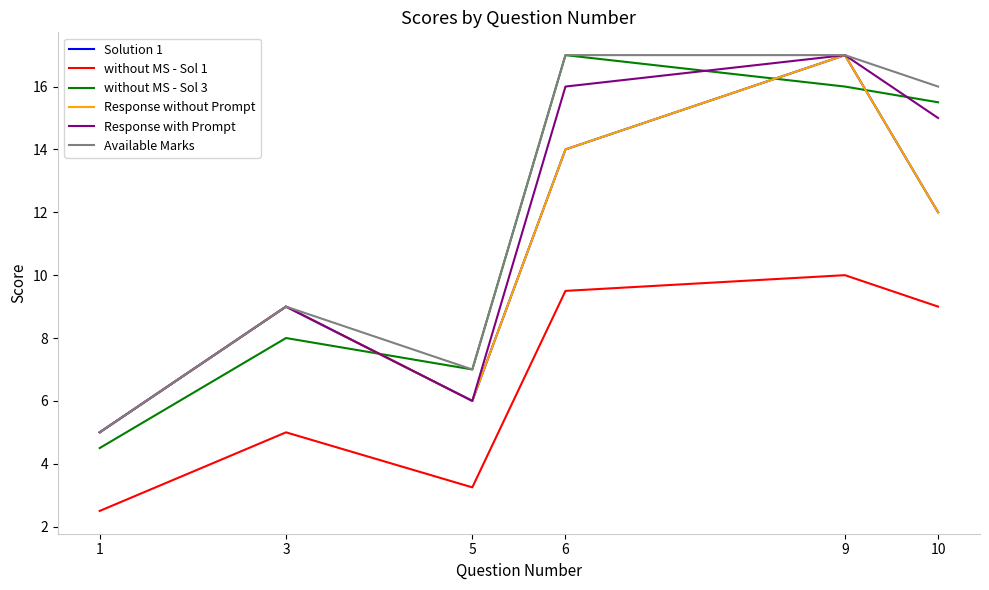

Does the chart display data point markers on the line(s)?

No